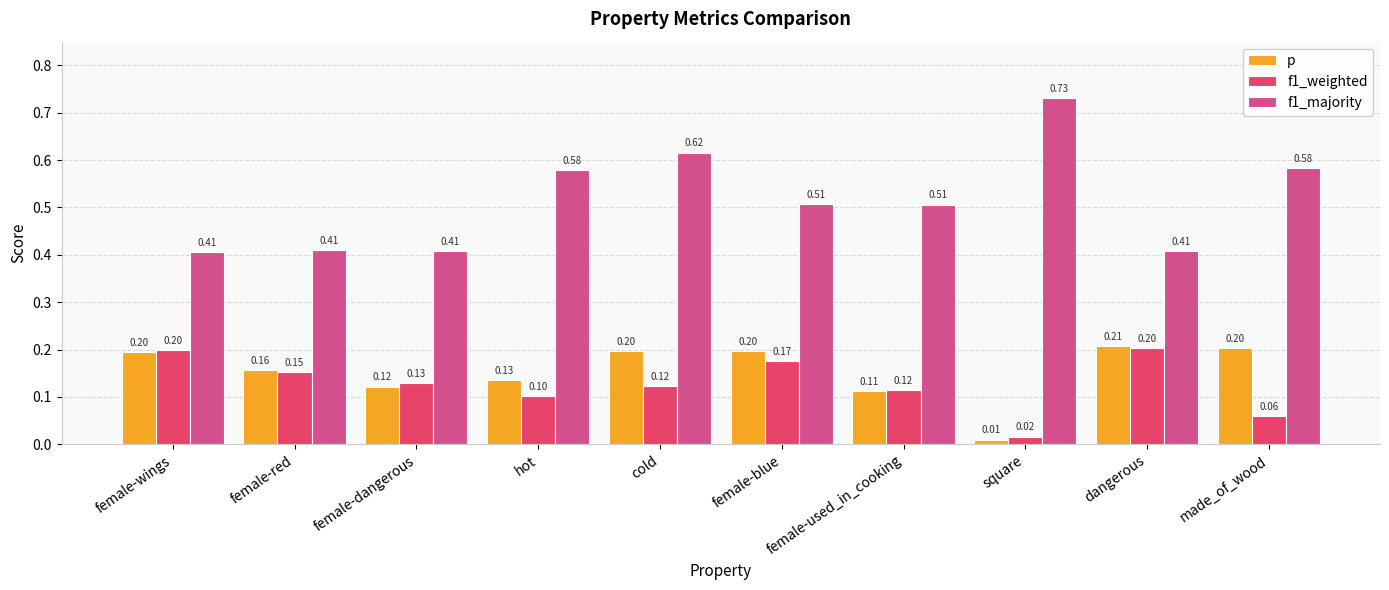

Where is p nearest to the value 0?

square